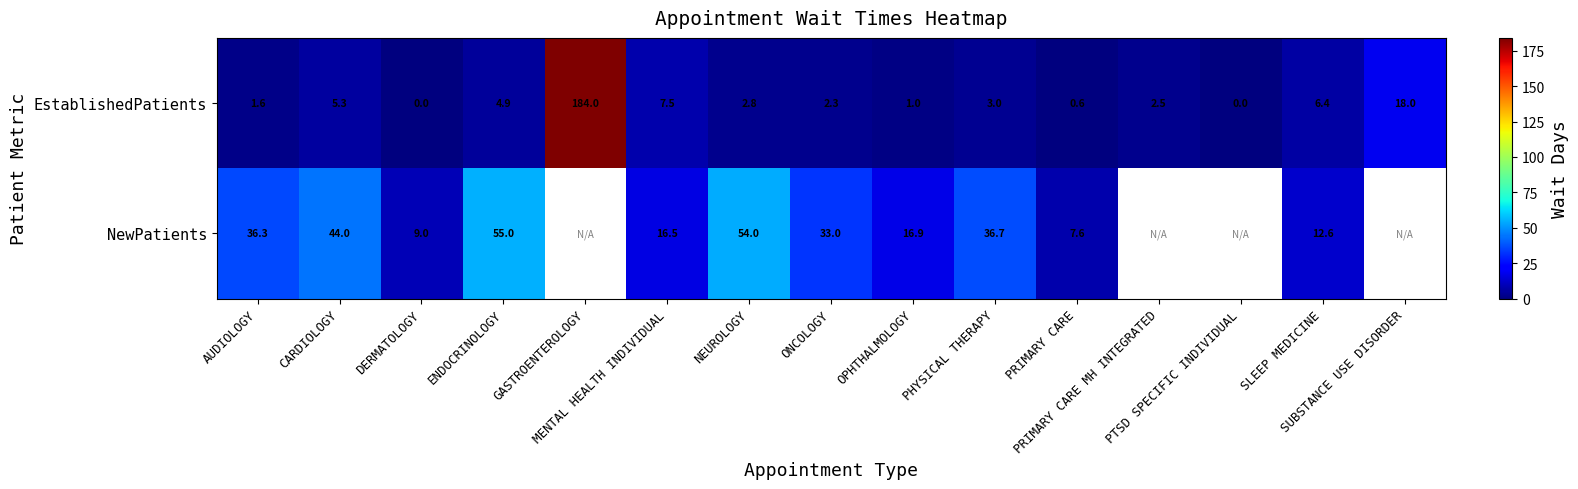

What is the maximum value shown in the chart?

184.0